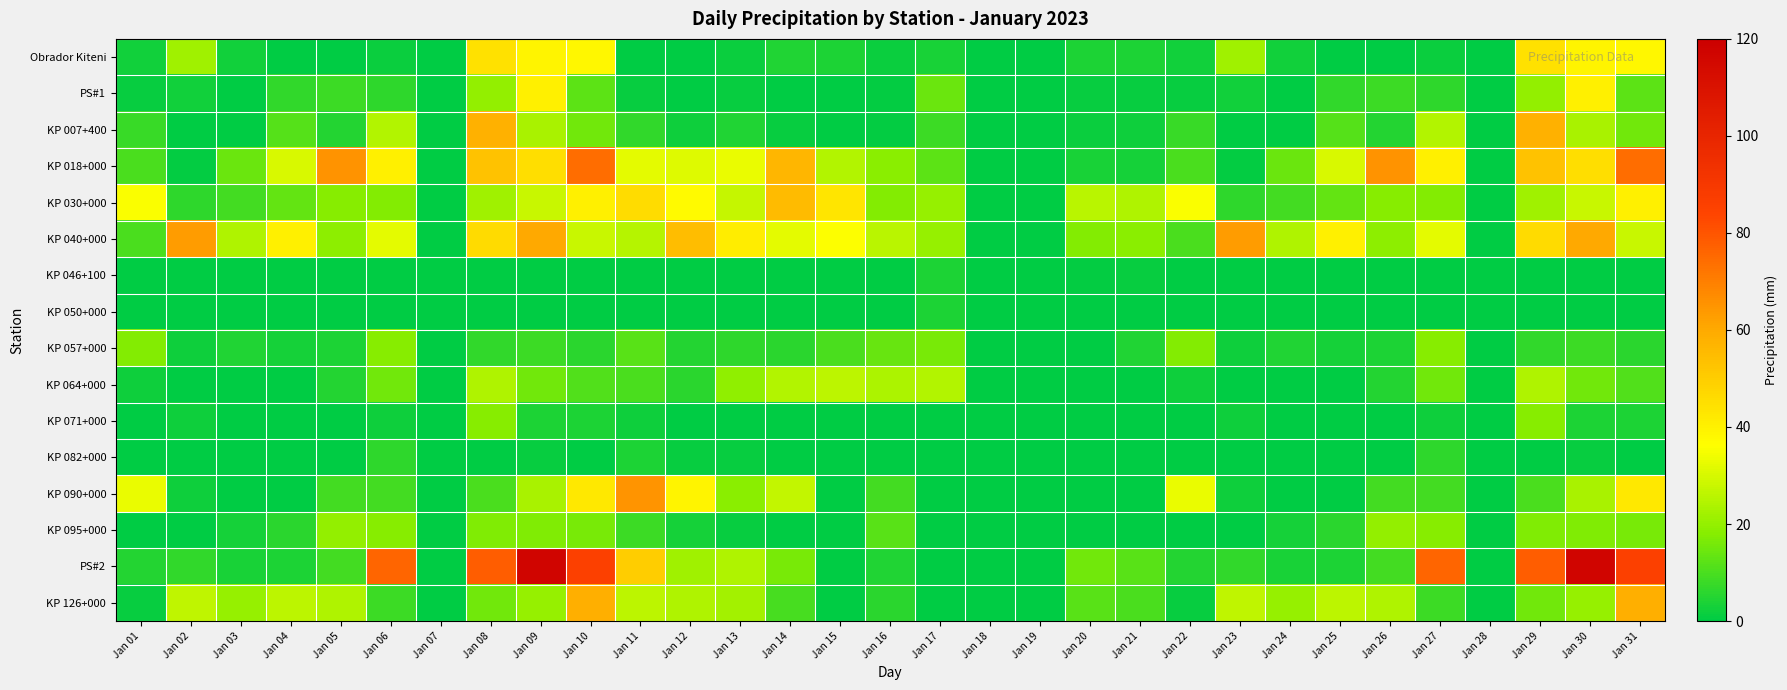

Which series has the largest total across all categories?

KP 040+000